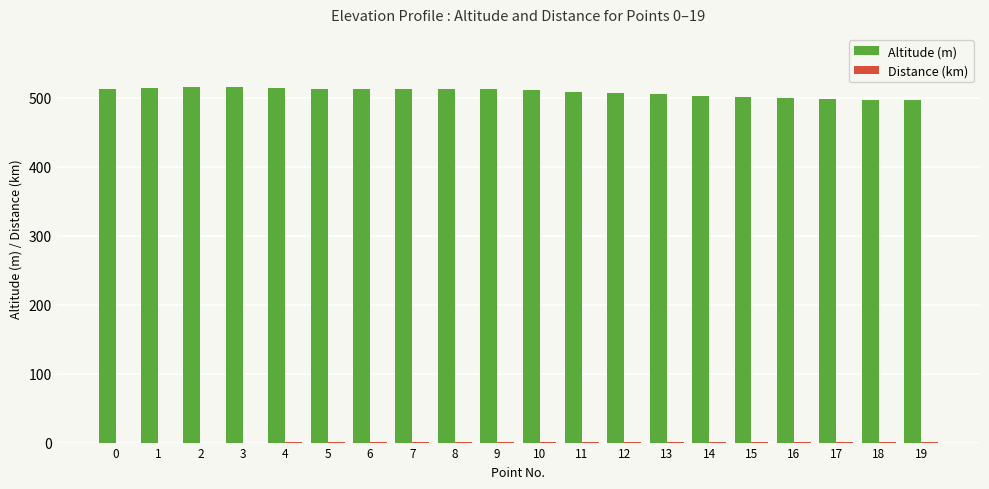

Count the number of data series in this chart.

2